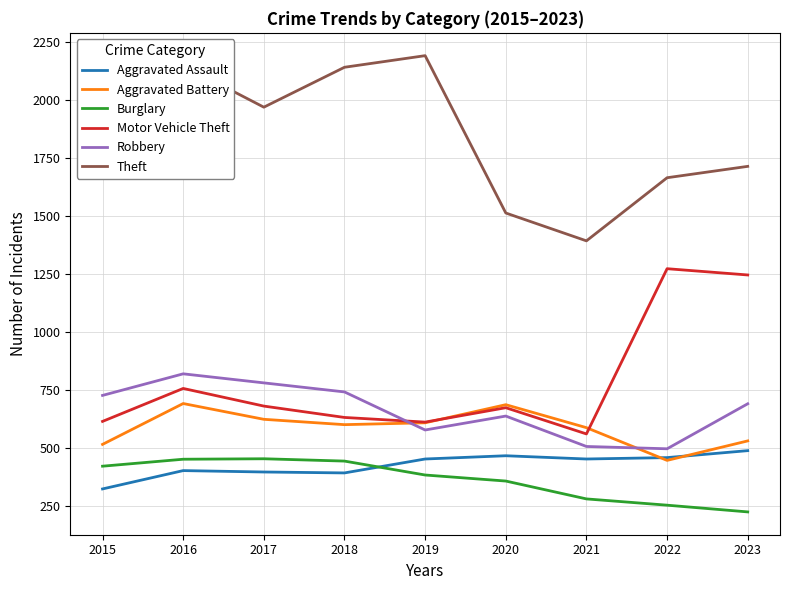

How many interior local valleys does the Motor Vehicle Theft series have?

2